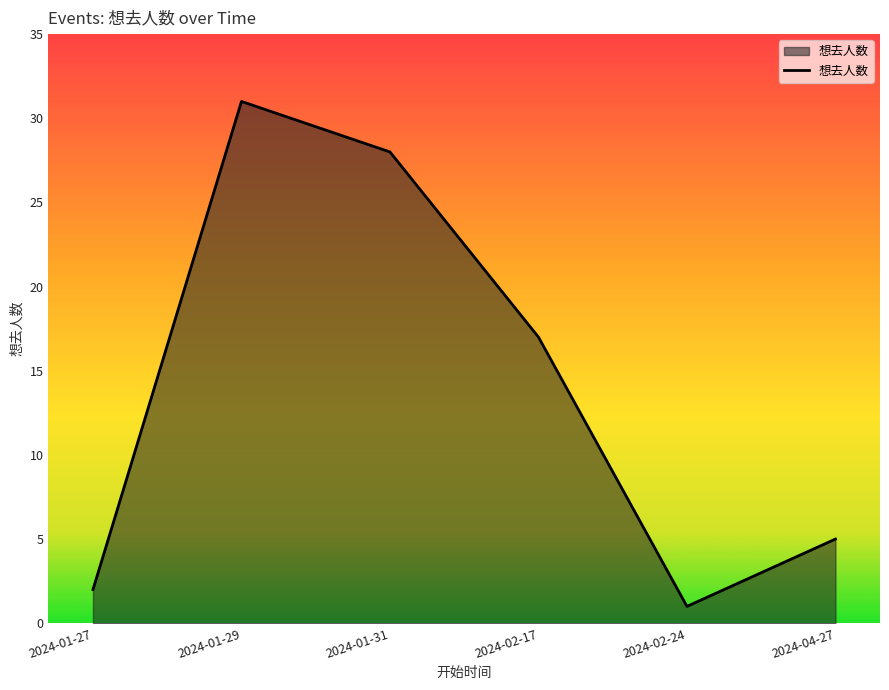

What position from the left is 2024-04-27?

6